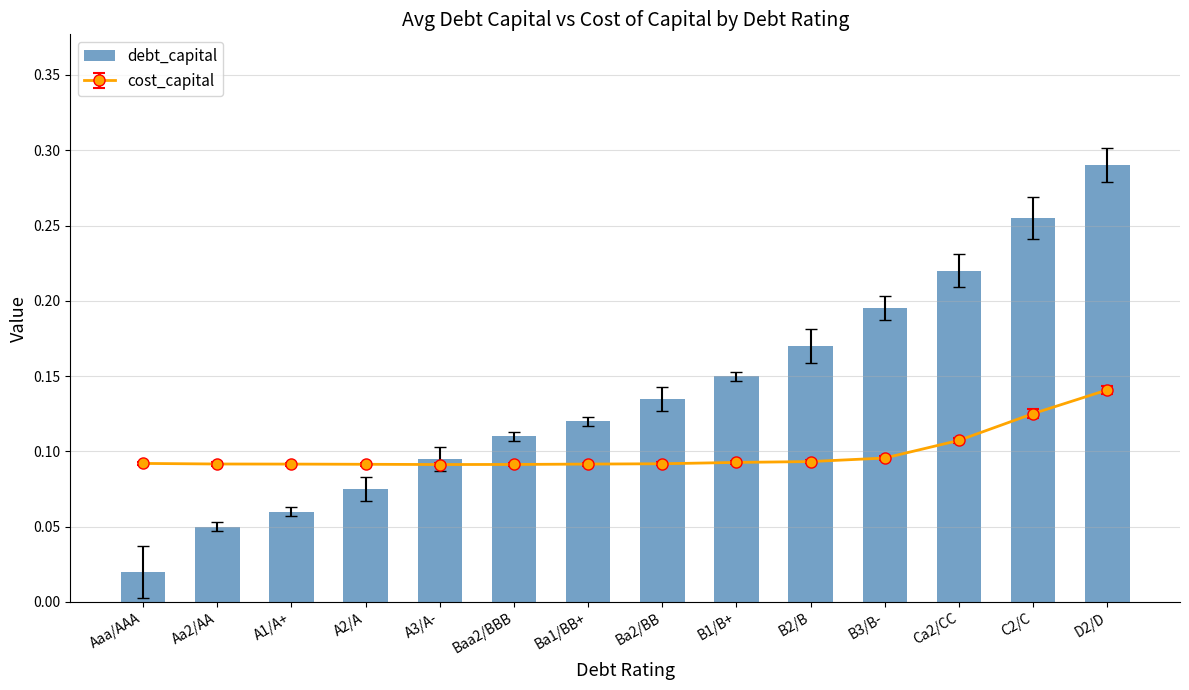

The chart shows a value of 0.2 at D2/D. True or false?

False